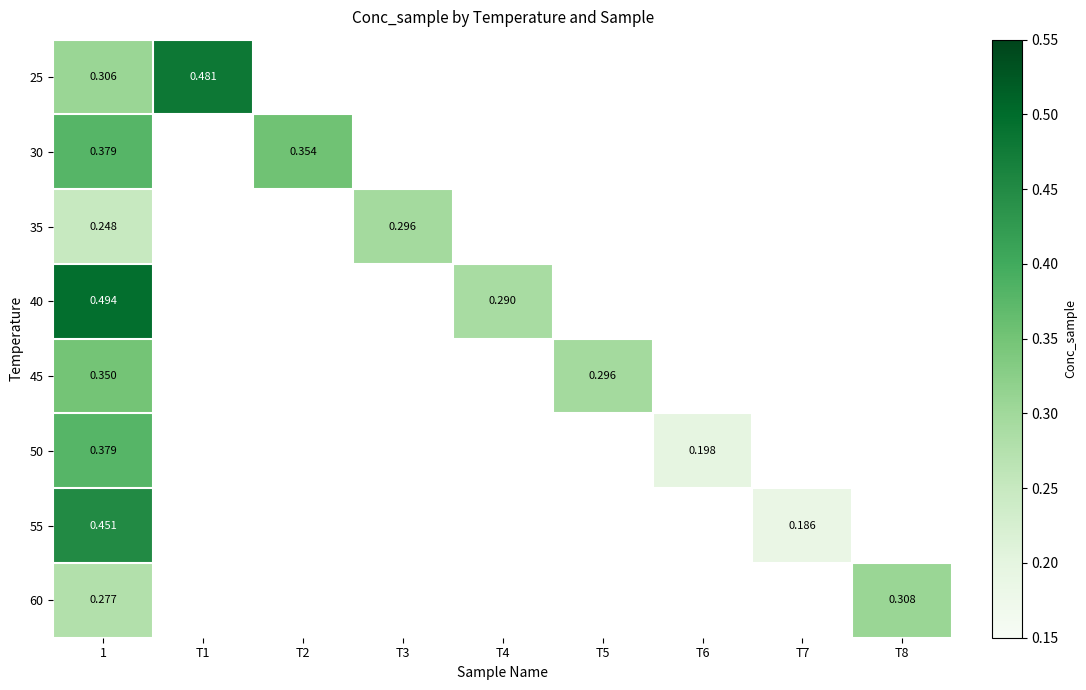

Where is 30 nearest to the value 0?

T2